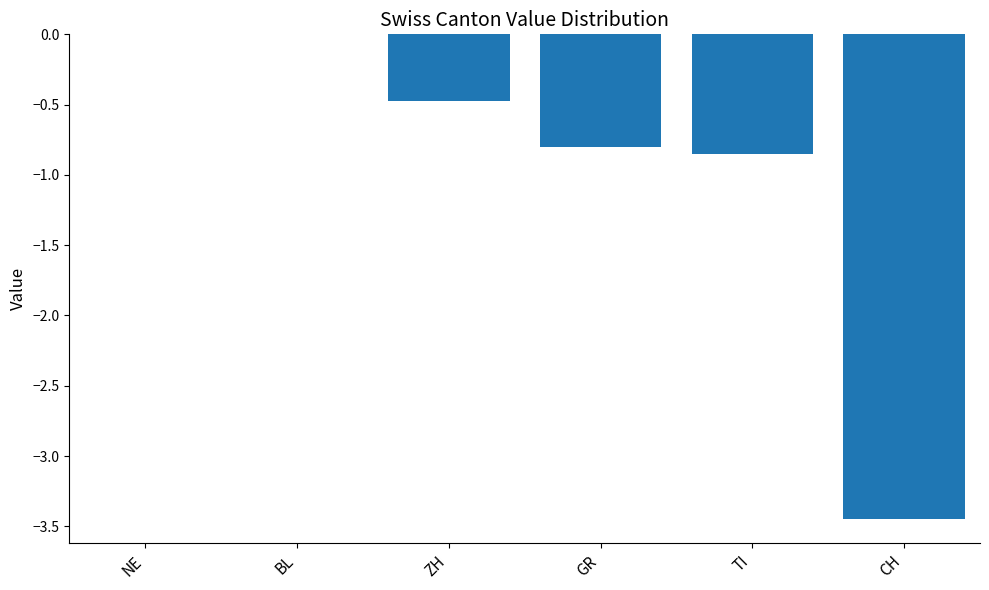

What is the approximate value at ZH?

-0.5